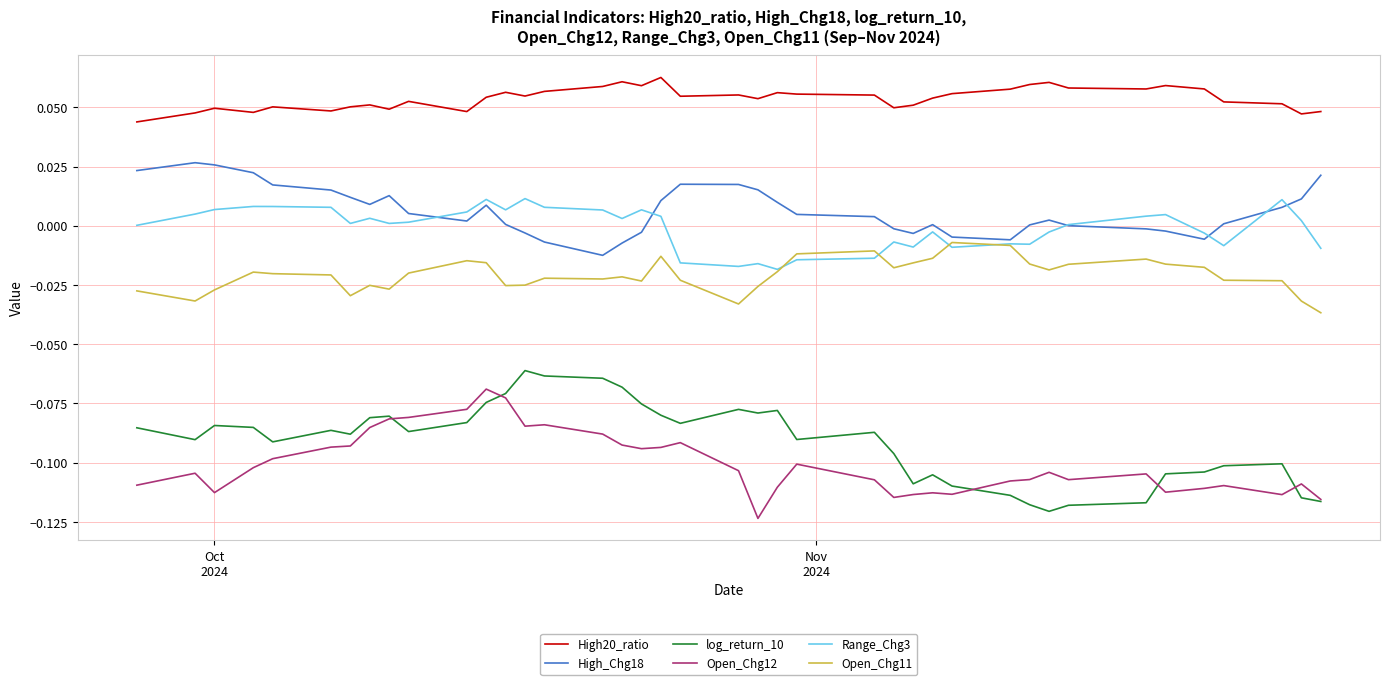

Which series has the largest total across all categories?

High20_ratio